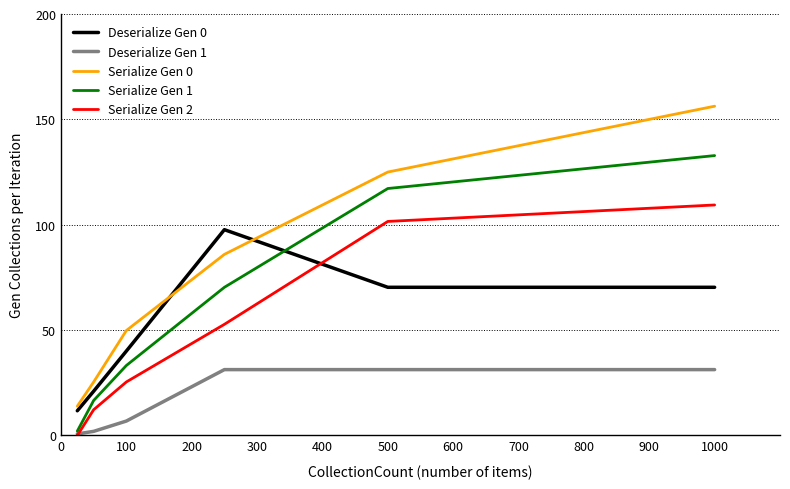

What is the minimum value for Deserialize Gen 0?

11.7